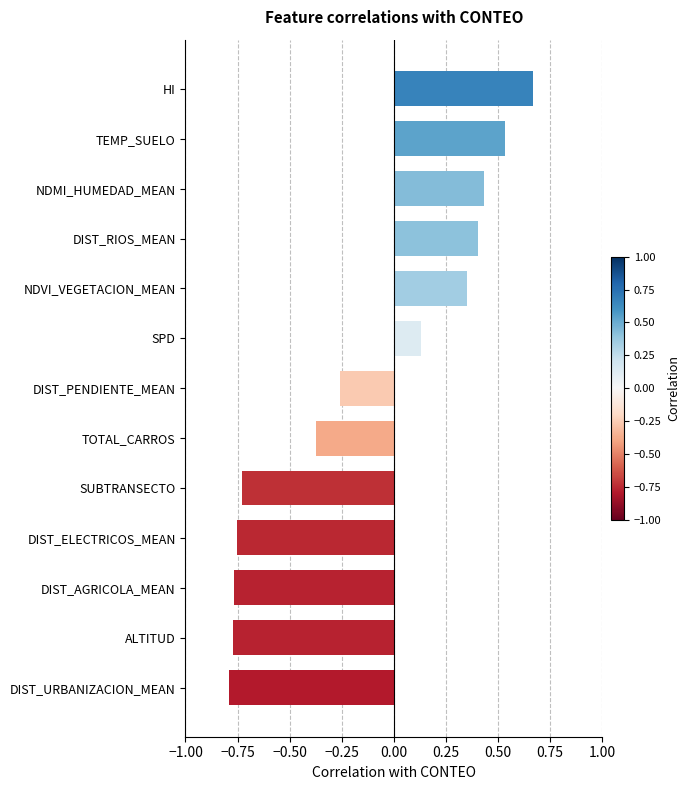

What is the change in value from ALTITUD to TOTAL_CARROS?

+0.4